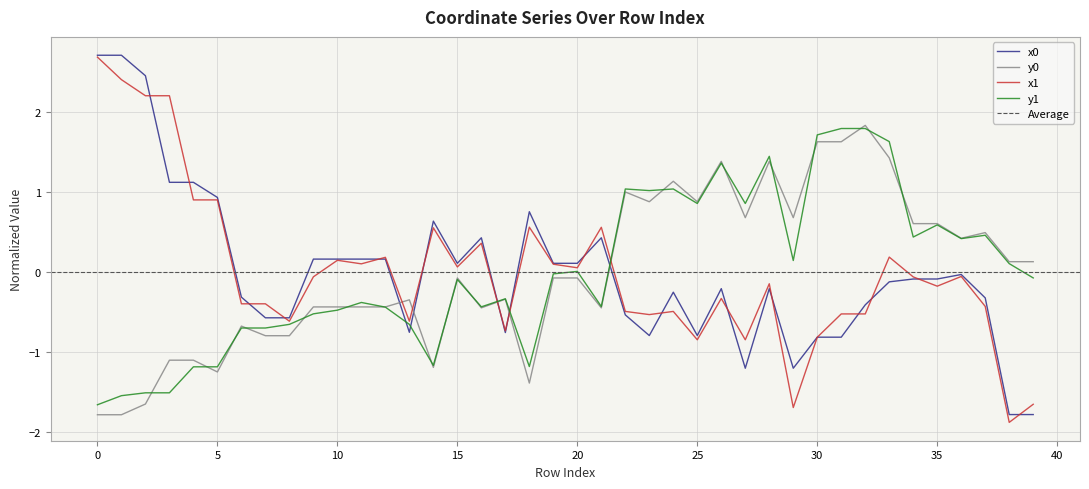

Reading right to left, transcribe all the data shown in this chart.

x0: -1.8	-1.8	-0.3	-0.0	-0.1	-0.1	-0.1	-0.4	-0.8	-0.8	-1.2	-0.2	-1.2	-0.2	-0.8	-0.2	-0.8	-0.5	0.4	0.1	0.1	0.8	-0.8	0.4	0.1	0.6	-0.7	0.2	0.2	0.2	0.2	-0.6	-0.6	-0.3	0.9	1.1	1.1	2.5	2.7	2.7
y0: 0.1	0.1	0.5	0.4	0.6	0.6	1.4	1.8	1.6	1.6	0.7	1.4	0.7	1.4	0.9	1.1	0.9	1.0	-0.4	-0.1	-0.1	-1.4	-0.3	-0.4	-0.1	-1.2	-0.3	-0.4	-0.4	-0.4	-0.4	-0.8	-0.8	-0.7	-1.2	-1.1	-1.1	-1.6	-1.8	-1.8
x1: -1.6	-1.9	-0.4	-0.1	-0.2	-0.1	0.2	-0.5	-0.5	-0.8	-1.7	-0.1	-0.8	-0.3	-0.8	-0.5	-0.5	-0.5	0.6	0.1	0.1	0.6	-0.7	0.4	0.1	0.6	-0.6	0.2	0.1	0.2	-0.1	-0.6	-0.4	-0.4	0.9	0.9	2.2	2.2	2.4	2.7
y1: -0.1	0.1	0.5	0.4	0.6	0.4	1.6	1.8	1.8	1.7	0.1	1.4	0.9	1.4	0.9	1.0	1.0	1.0	-0.4	0.0	-0.0	-1.2	-0.3	-0.4	-0.1	-1.2	-0.7	-0.4	-0.4	-0.5	-0.5	-0.7	-0.7	-0.7	-1.2	-1.2	-1.5	-1.5	-1.5	-1.7